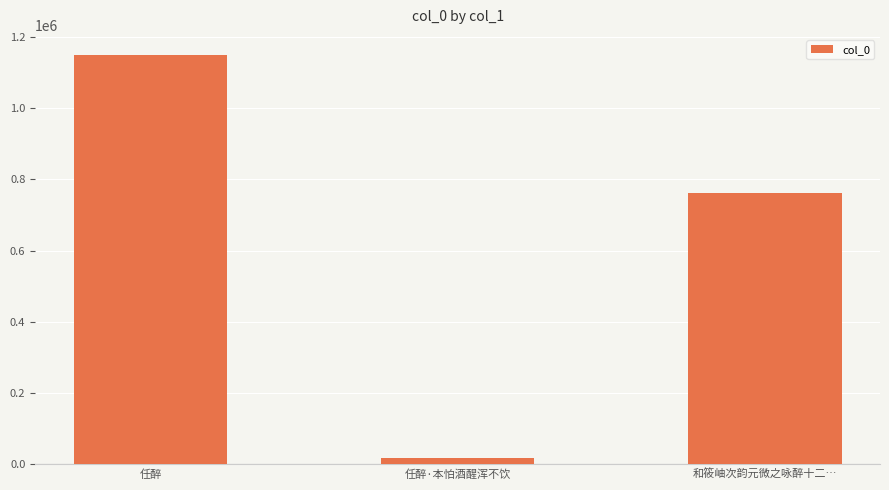

What is the smallest value displayed?

17005